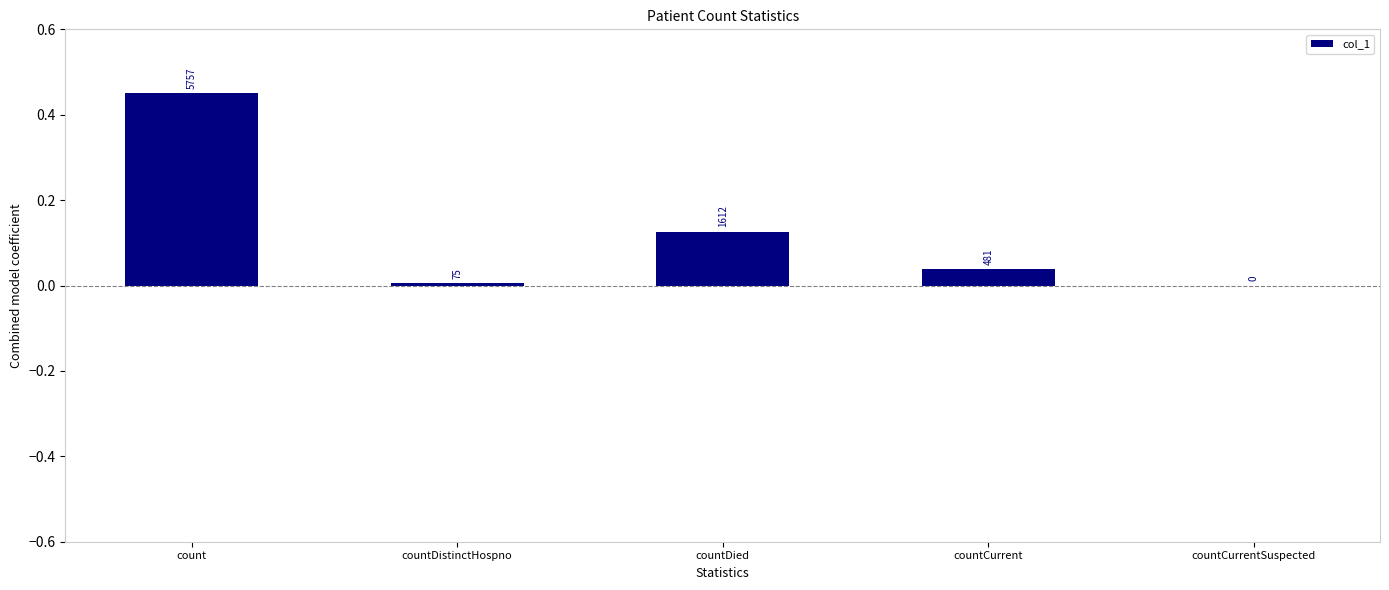

What is the maximum value shown in the chart?

0.5